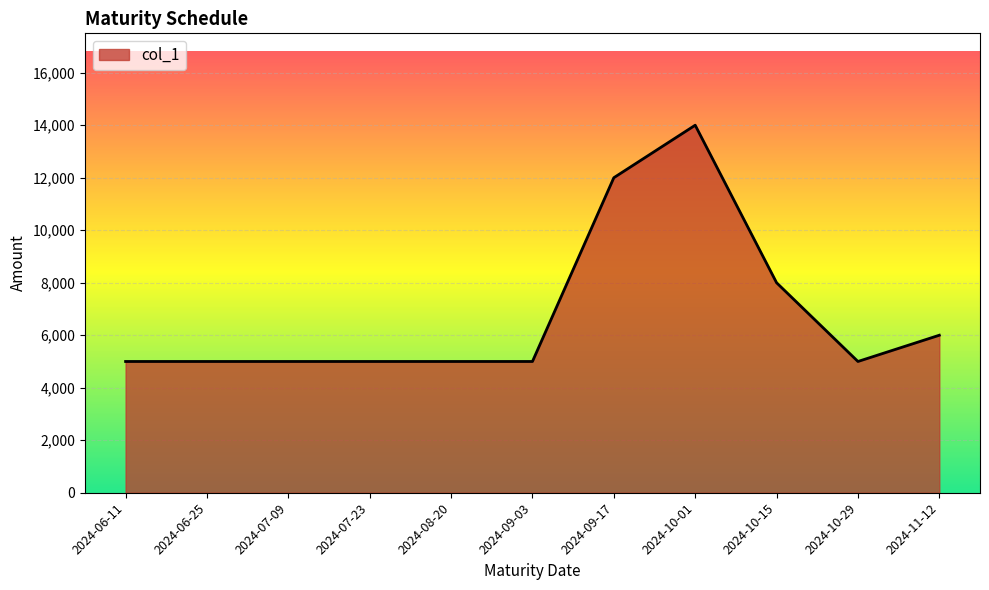

Reading left to right, transcribe all the data shown in this chart.

2024-06-11=5000	2024-06-25=5000	2024-07-09=5000	2024-07-23=5000	2024-08-20=5000	2024-09-03=5000	2024-09-17=12000	2024-10-01=14000	2024-10-15=8000	2024-10-29=5000	2024-11-12=6000